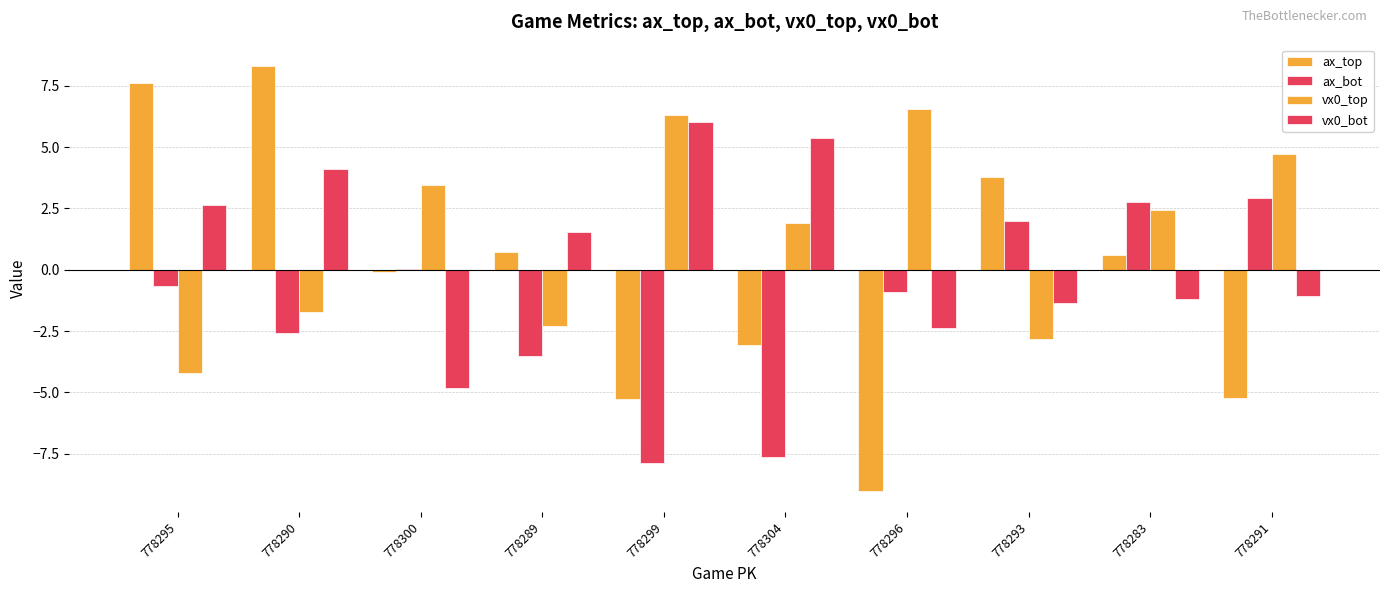

What is the difference between the second highest and second lowest values in the ax_top series?

12.9